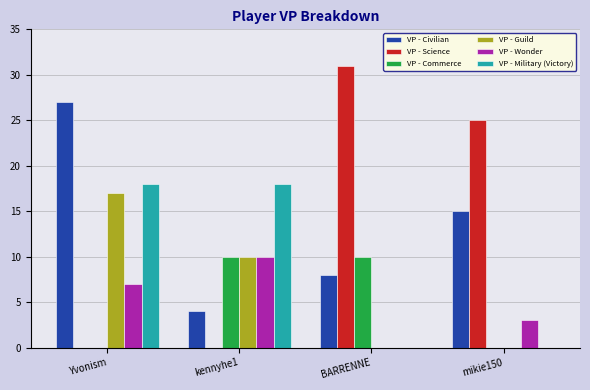

The value of VP - Civilian at BARRENNE is 4. True or false?

False